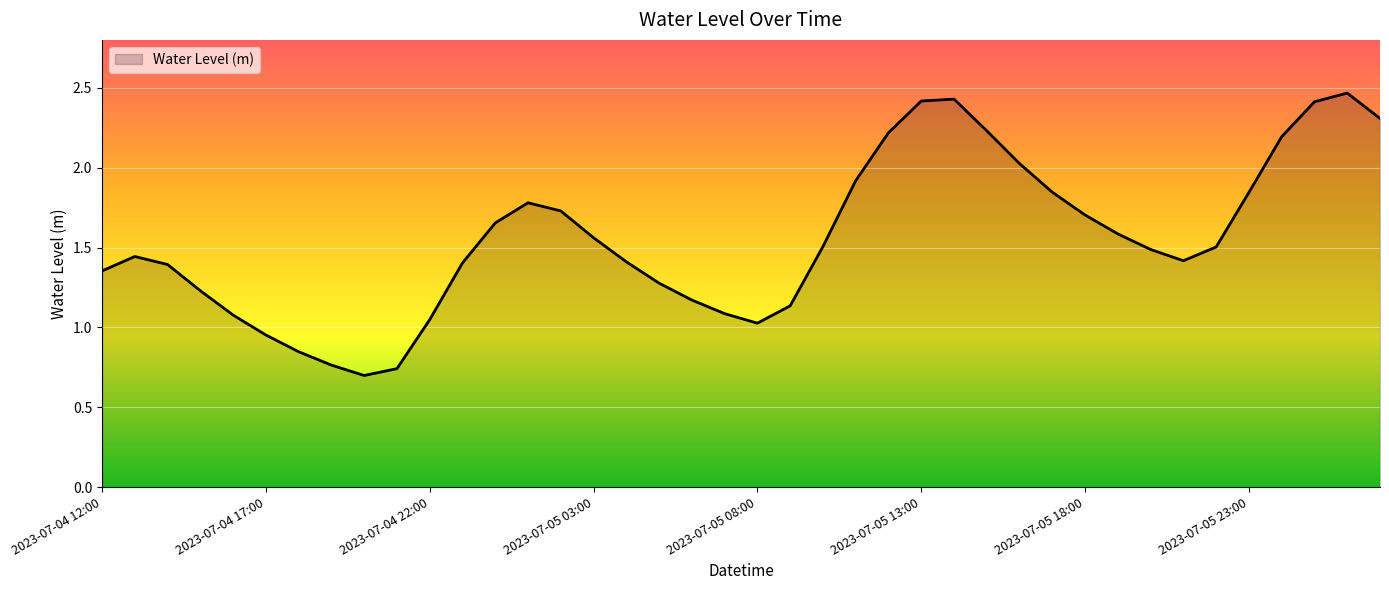

Is this an area chart (filled region under the line)?

Yes